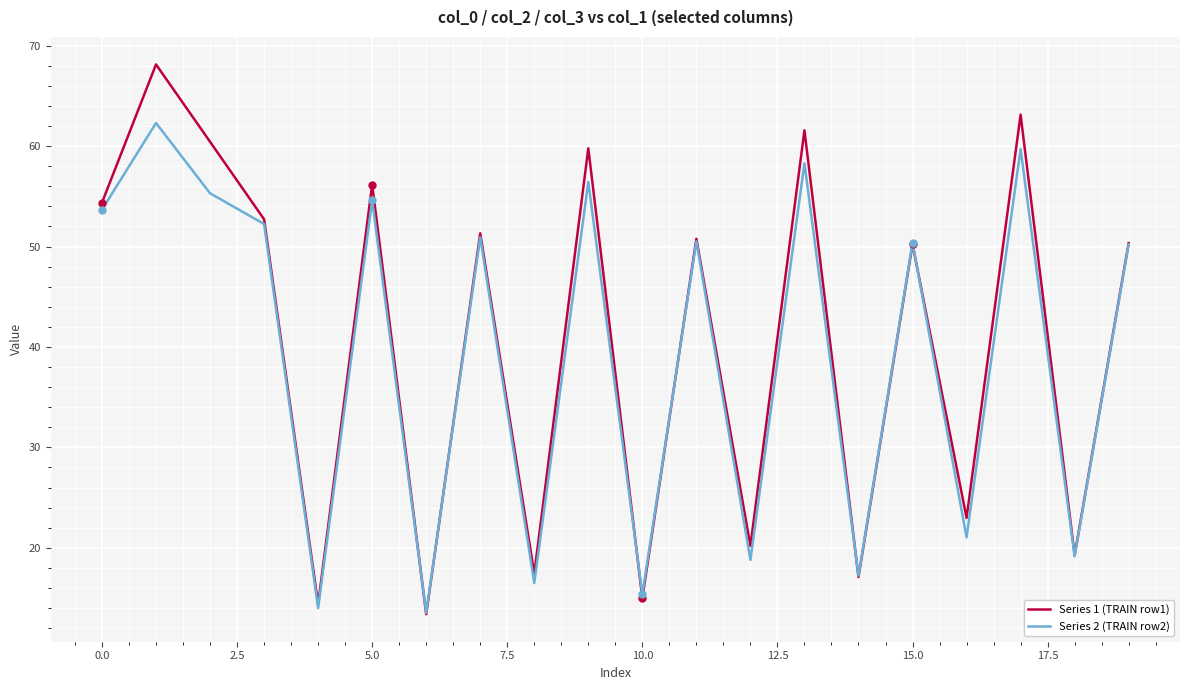

In Series 1 (TRAIN row1), how many points are higher than both neighbors (excluding endpoints)?

8